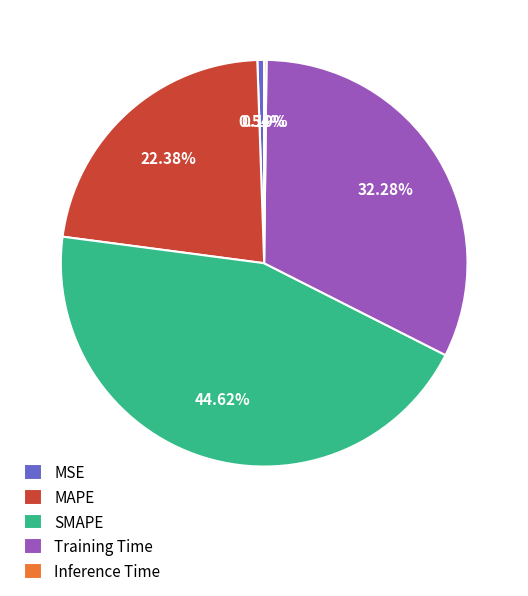

Is it true that SMAPE is 38% of the pie?

False